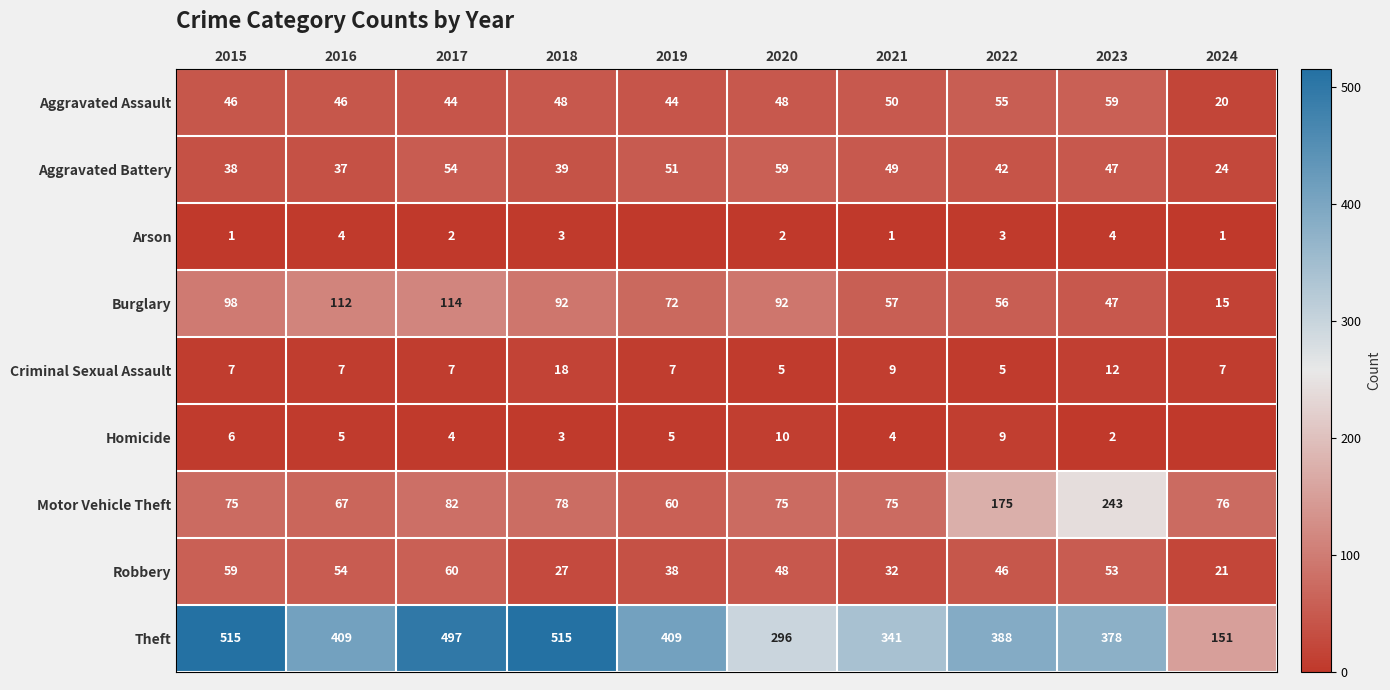

At which category is the sum across all series the highest?

2017